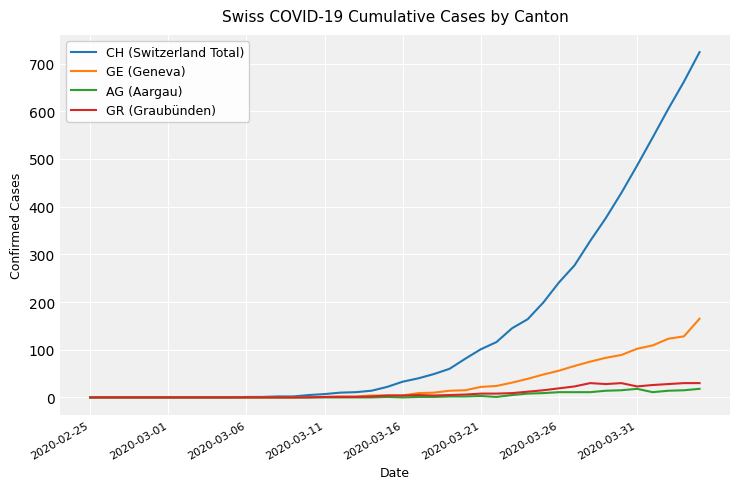

Count the number of categories in the chart.

40